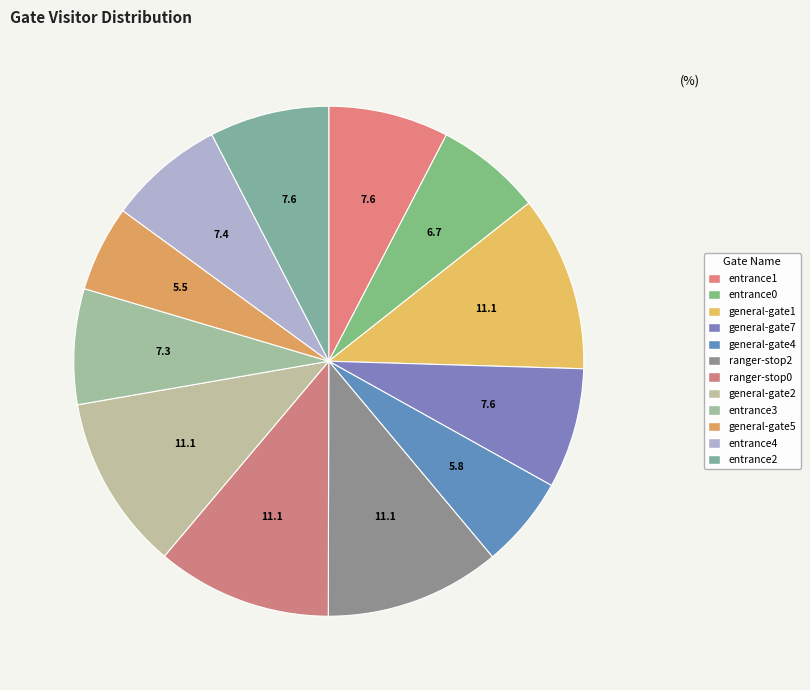

To the nearest percent, what is the combined percentage of entrance3 and general-gate1?

18%